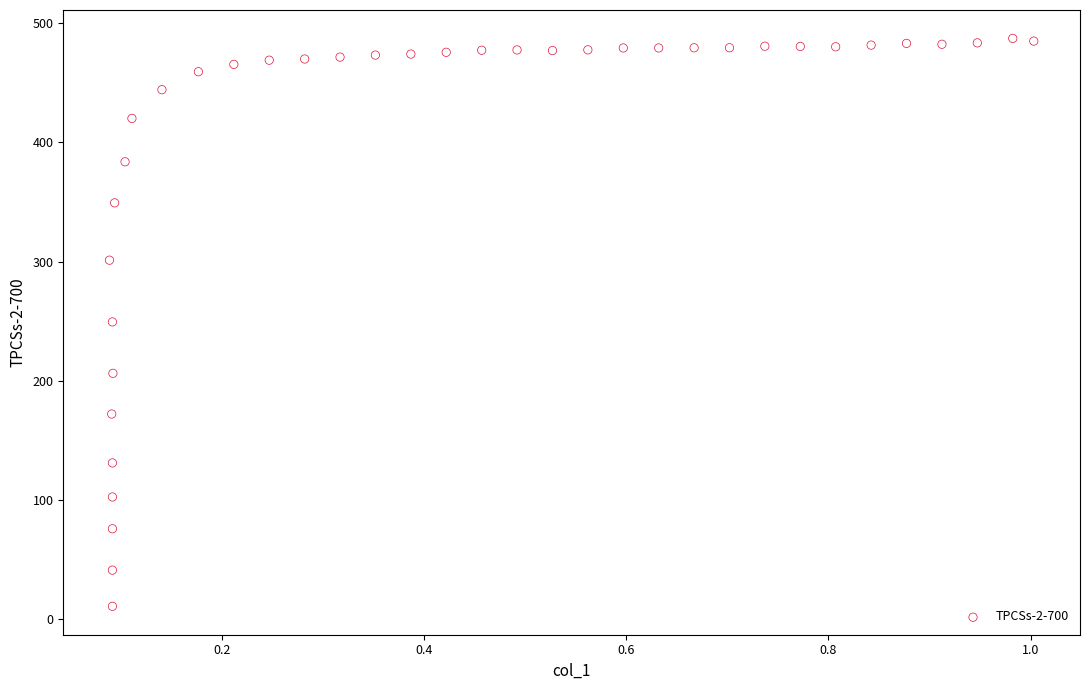

What is the range of X values (max minus min)?

0.9